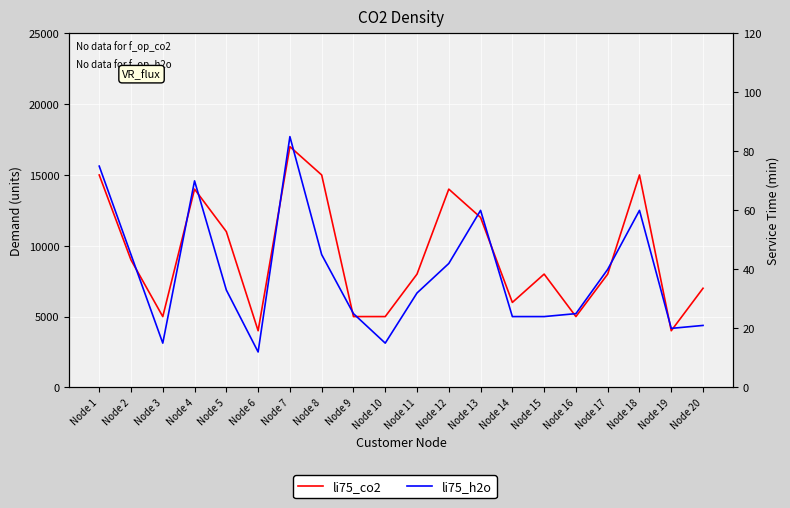

How many lines are shown in the chart?

2